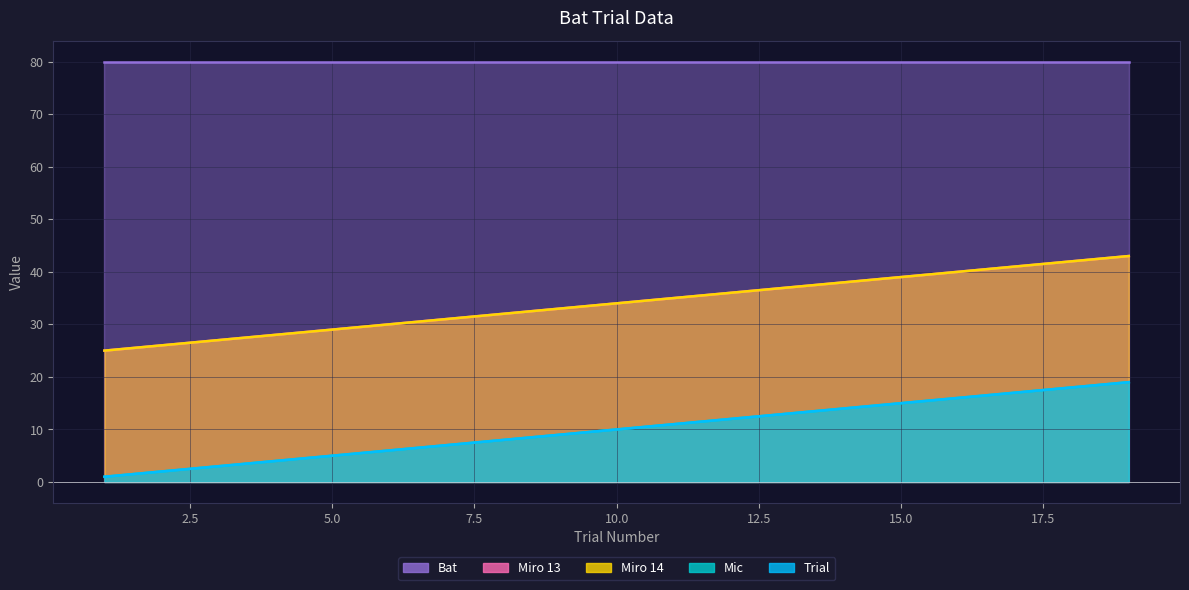

What is the difference between the maximum and minimum values in the Trial series?

18